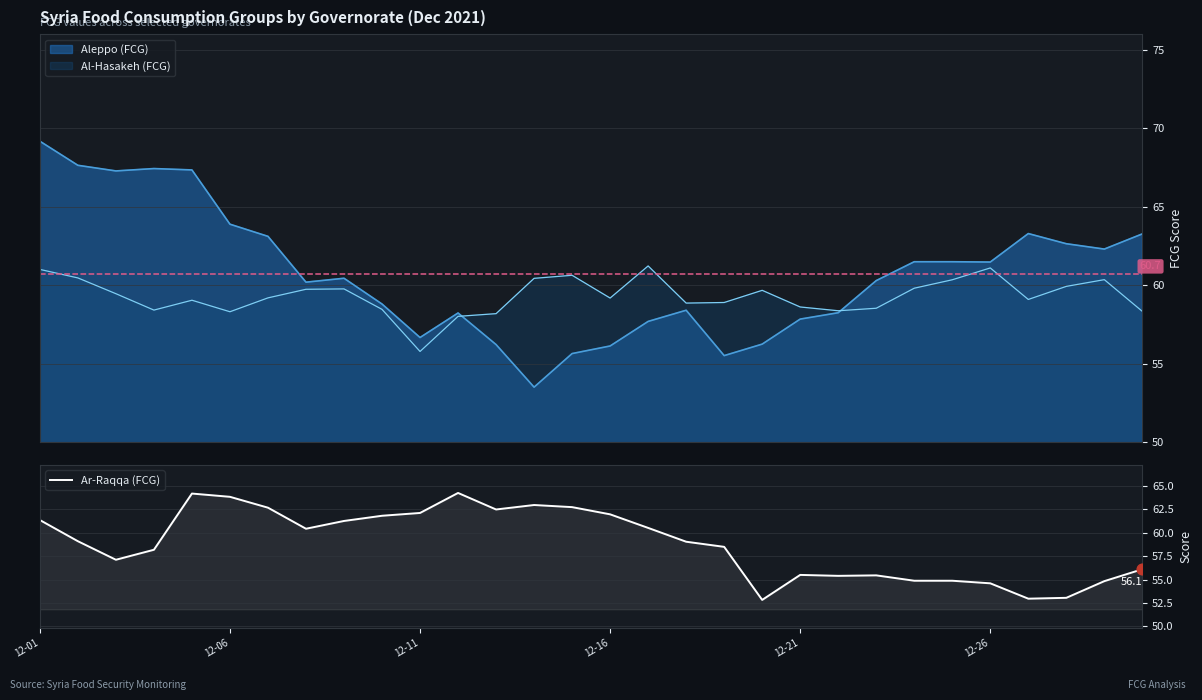

What is the minimum value for Ar-Raqqa (FCG)?

52.8